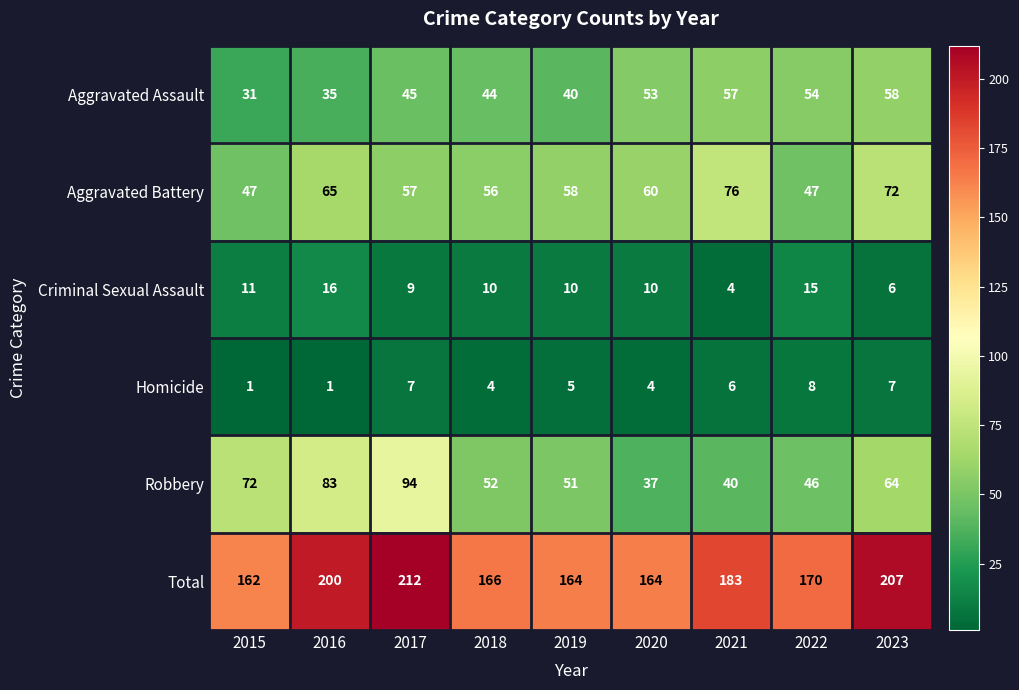

What is the difference between the maximum and second lowest values in the Aggravated Assault series?

23